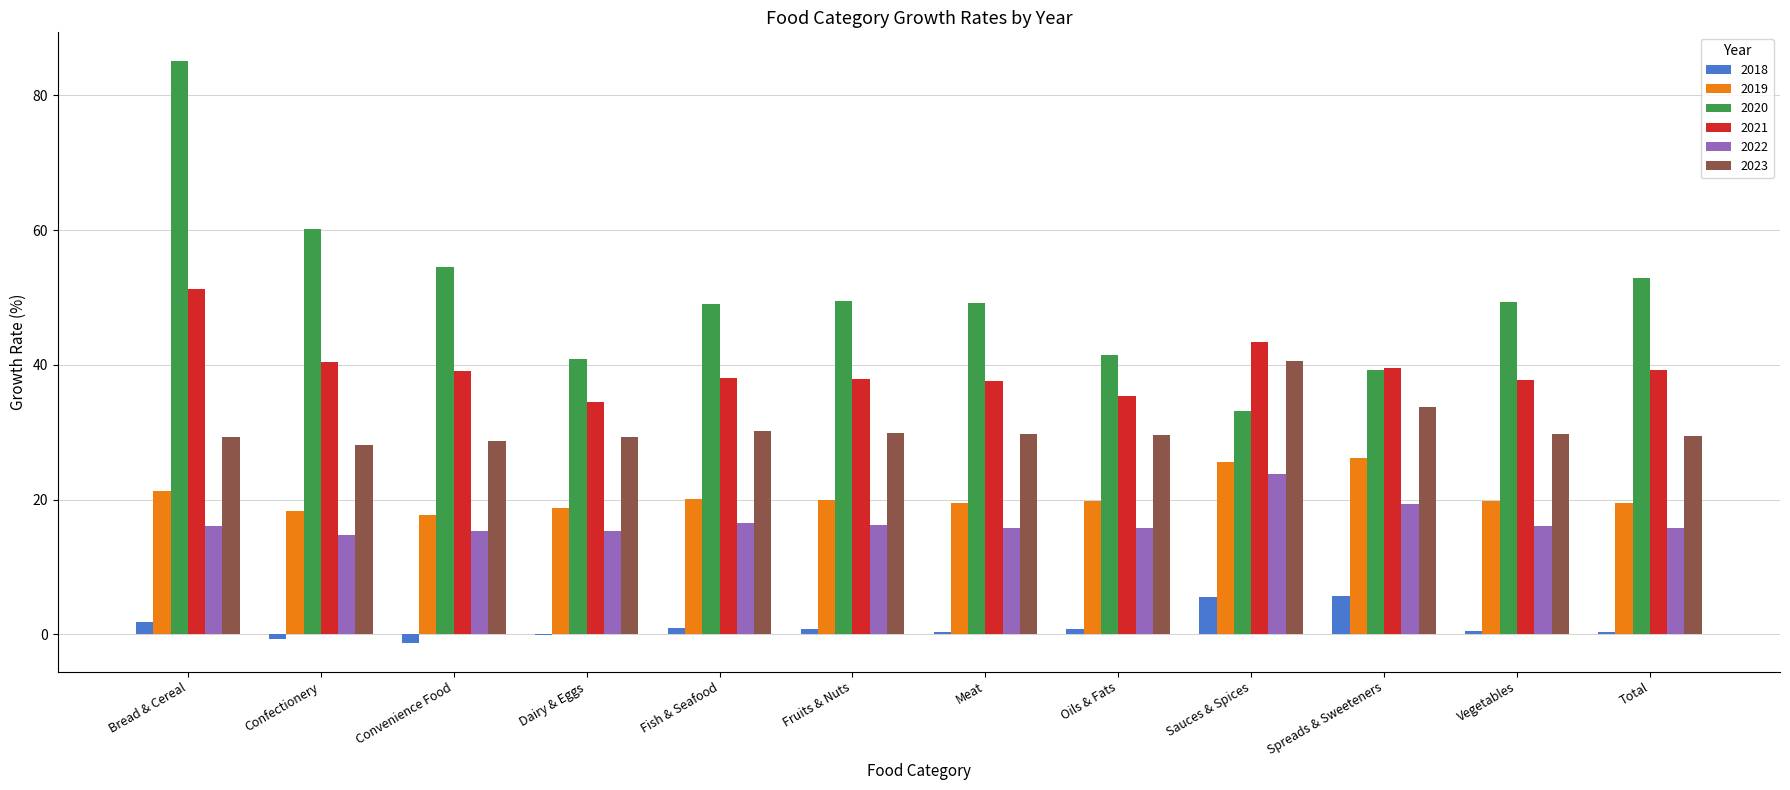

Which series has the largest total across all categories?

2020